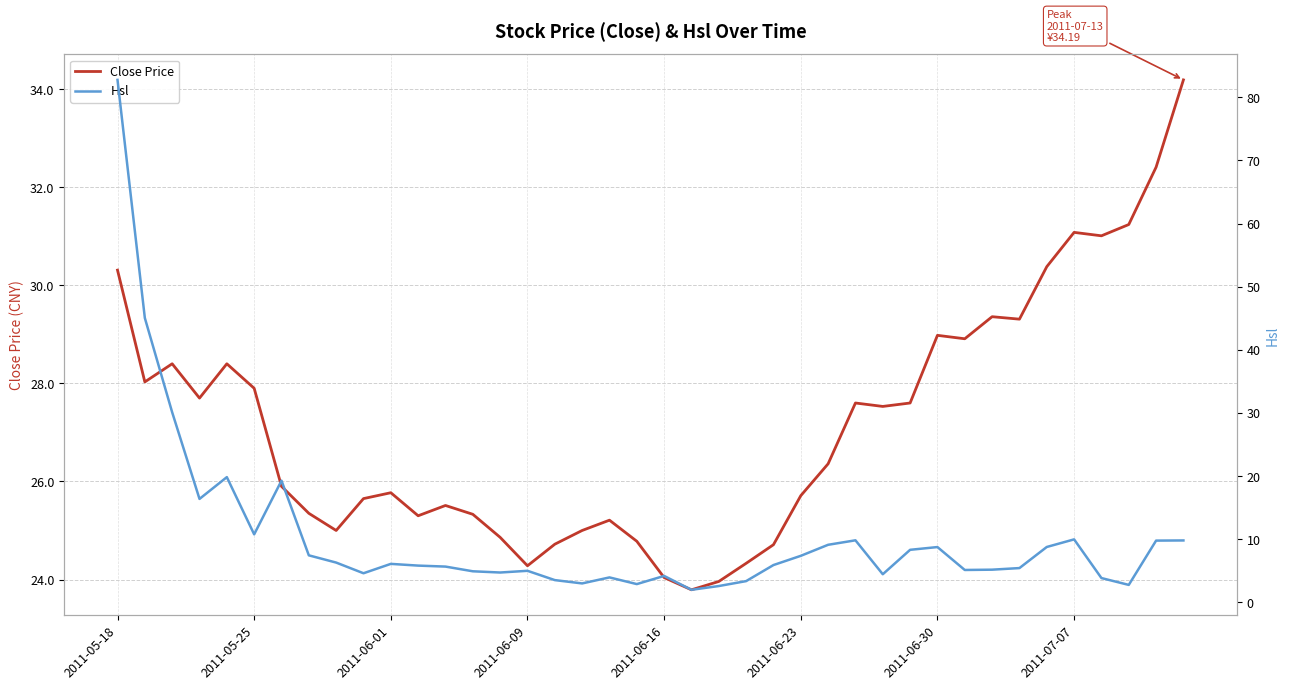

What is the highest value of the Close Price series?

34.2